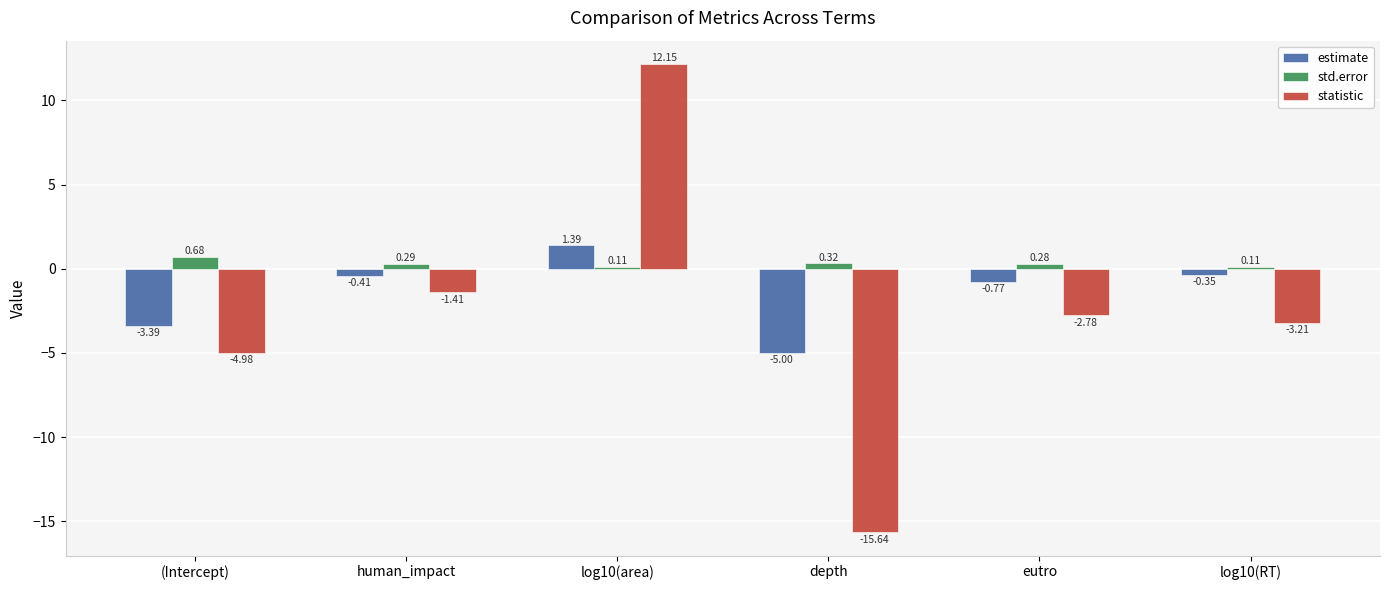

Which label corresponds to the smallest value in the chart?

depth